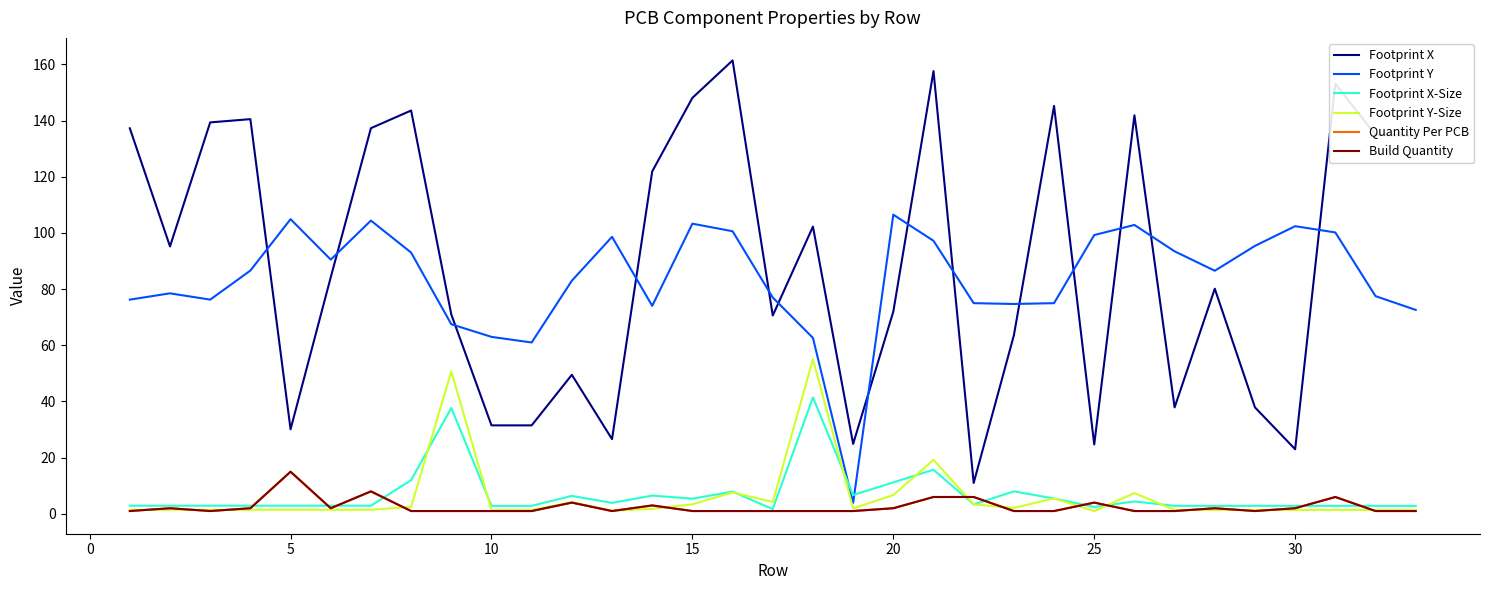

Does the chart have visible grid lines?

No